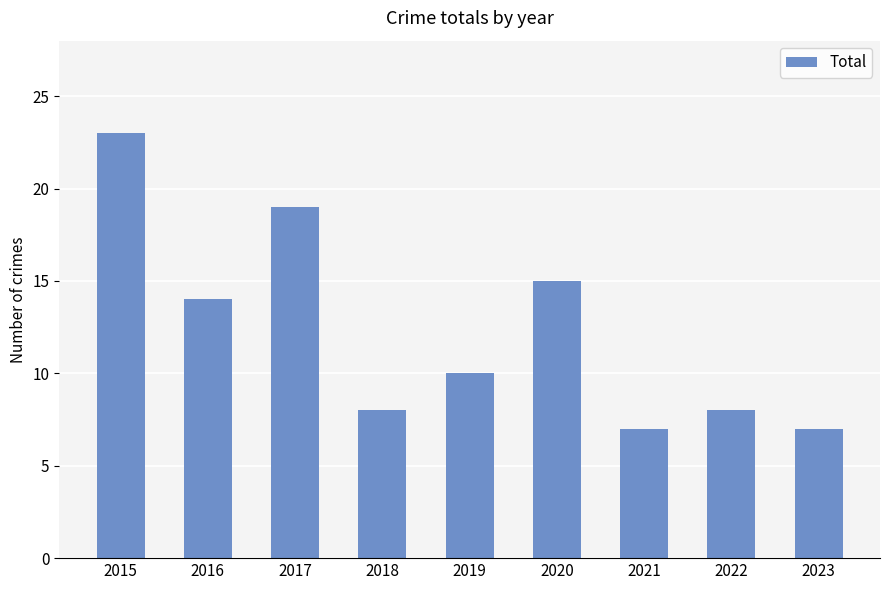

The chart shows a value of 19 at 2017. True or false?

True